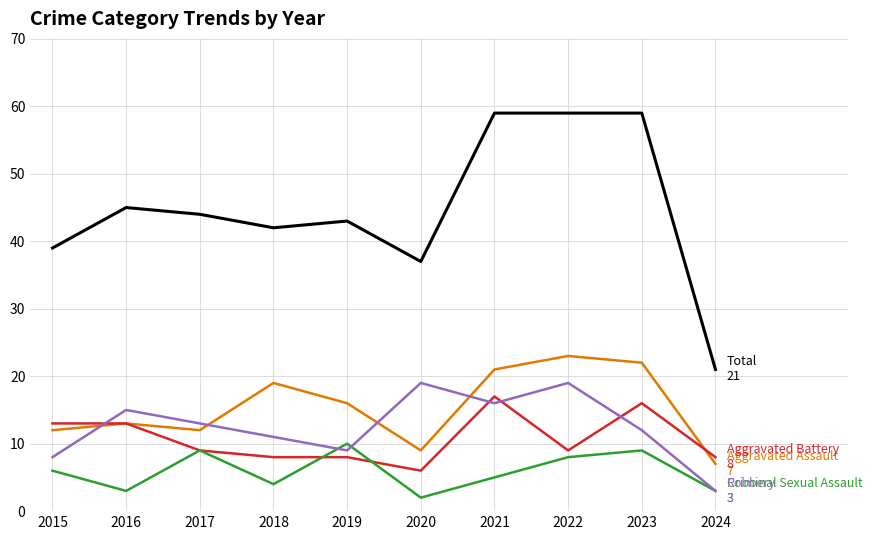

What is the difference between the highest and lowest values at 2018?

38